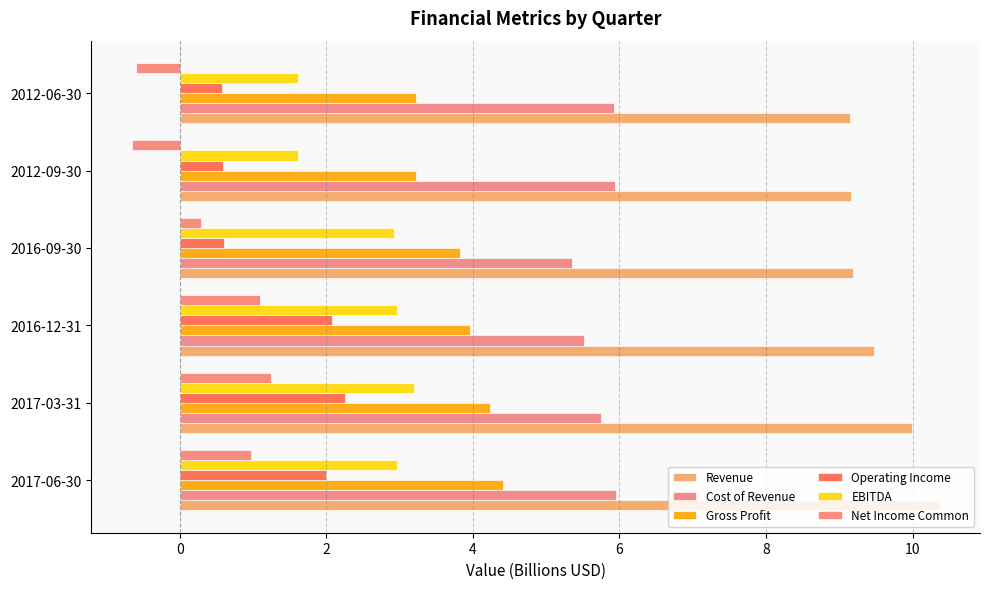

How many categories are shown in the chart?

6